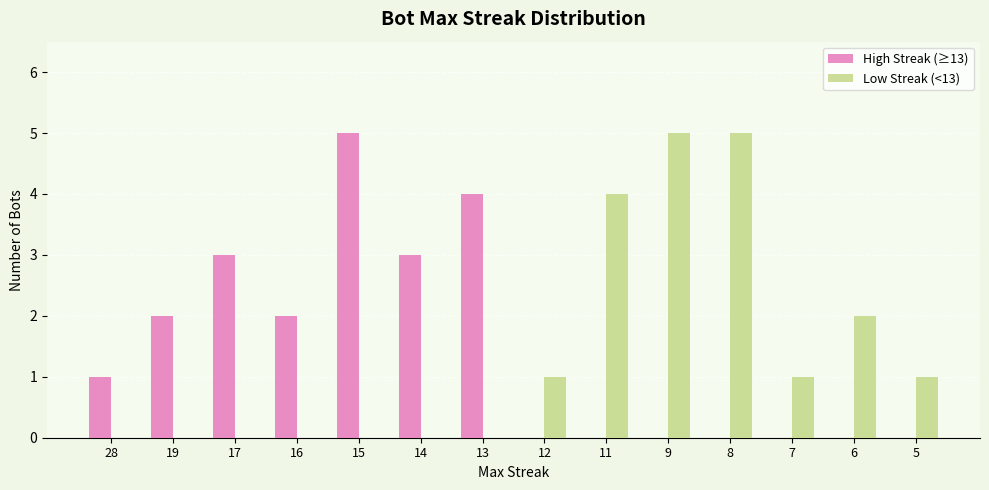

At which label is Low Streak (<13) closest to 2?

6